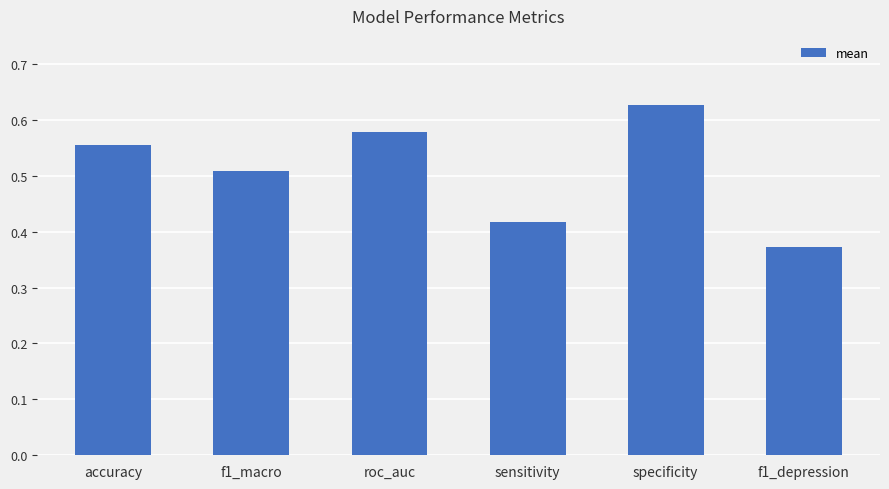

Rank the categories by value from highest to lowest.

specificity, roc_auc, accuracy, f1_macro, sensitivity, f1_depression